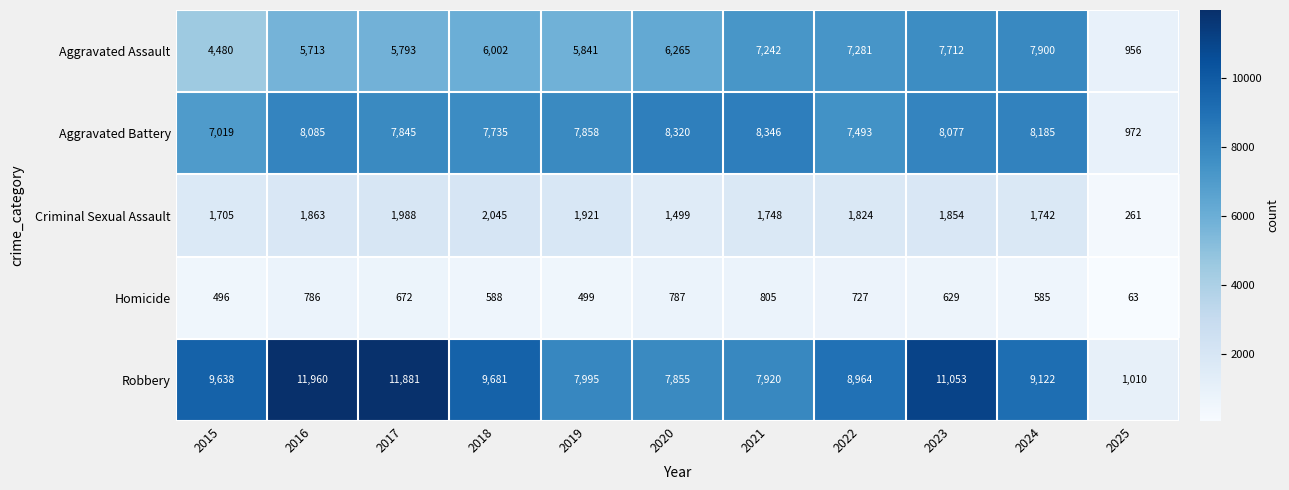

Which label corresponds to the largest value in the chart?

2016